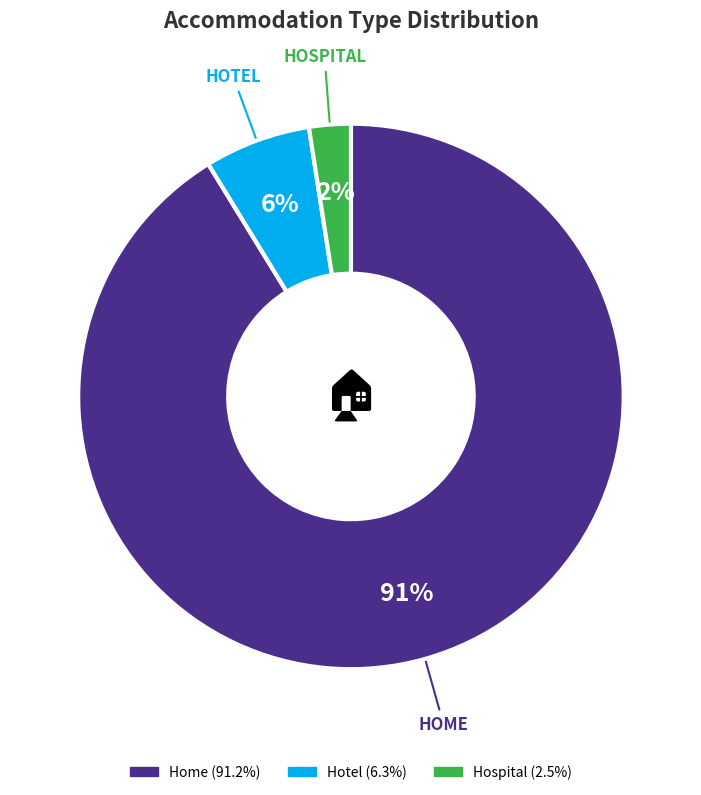

Is there any slice that represents more than half of the pie?

Yes